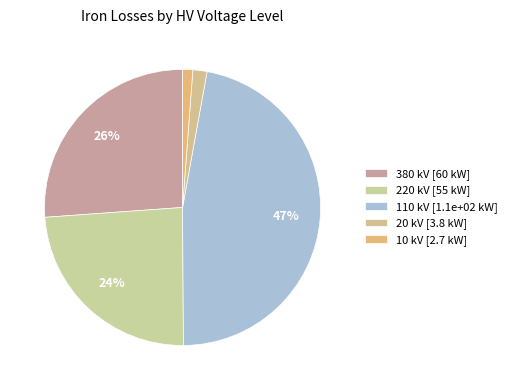

How many slices are in this pie chart?

5